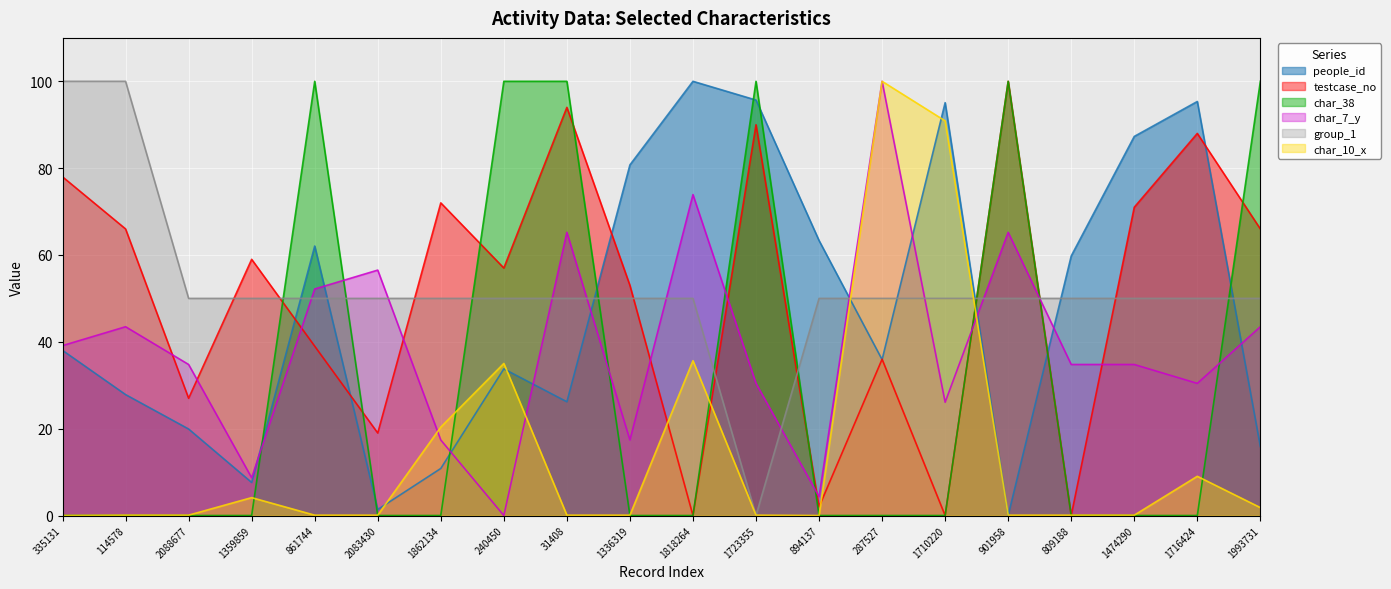

Which series has the largest range (max minus min)?

people_id